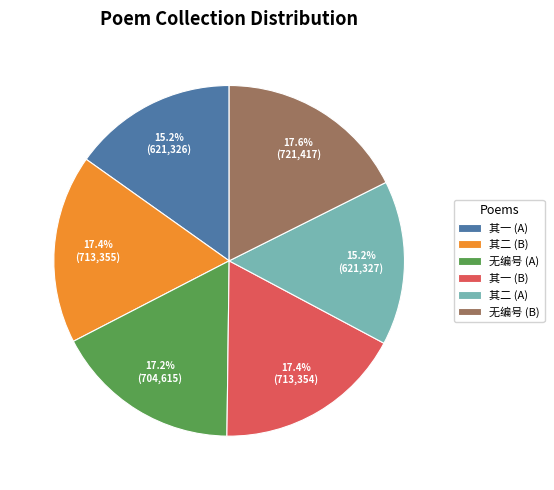

Does any single category account for the majority?

No